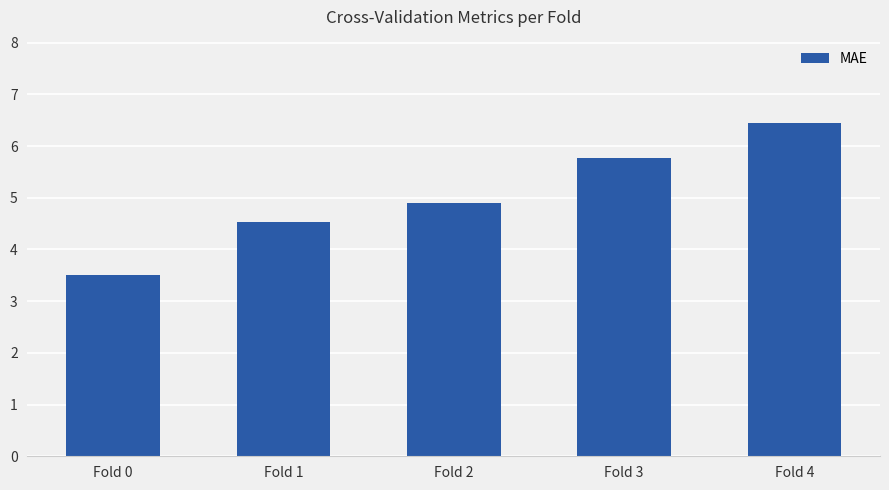

What is the difference between the maximum and minimum values?

2.9